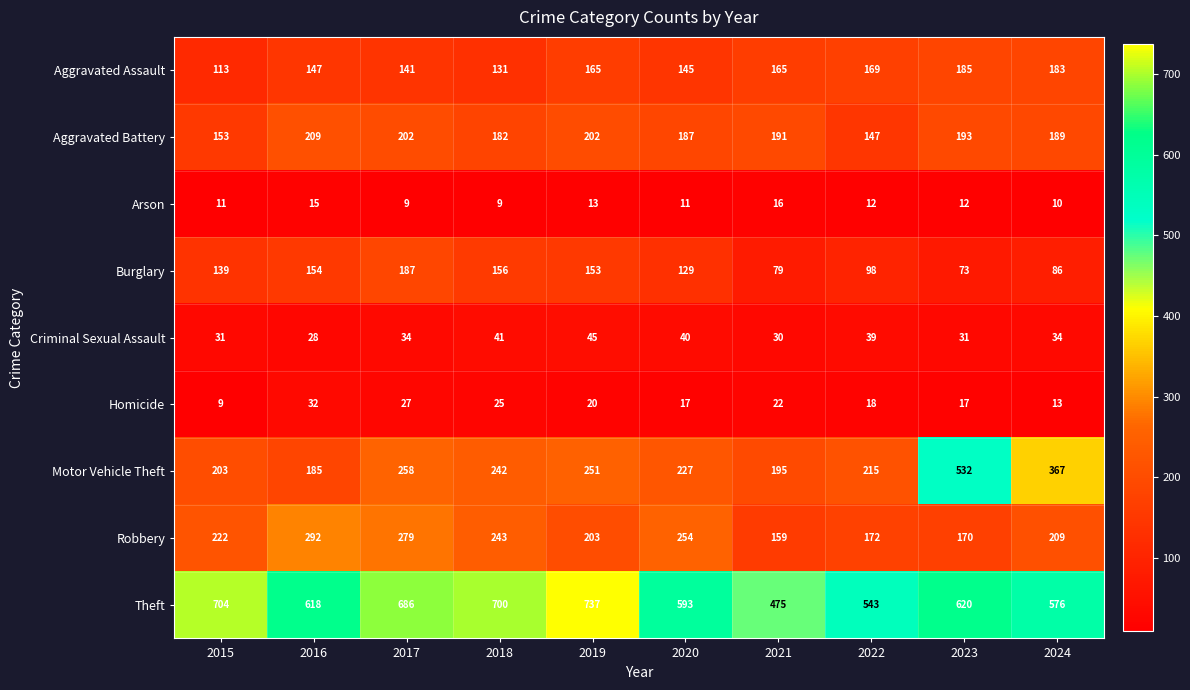

What is the total value across all series at 2019?

1789